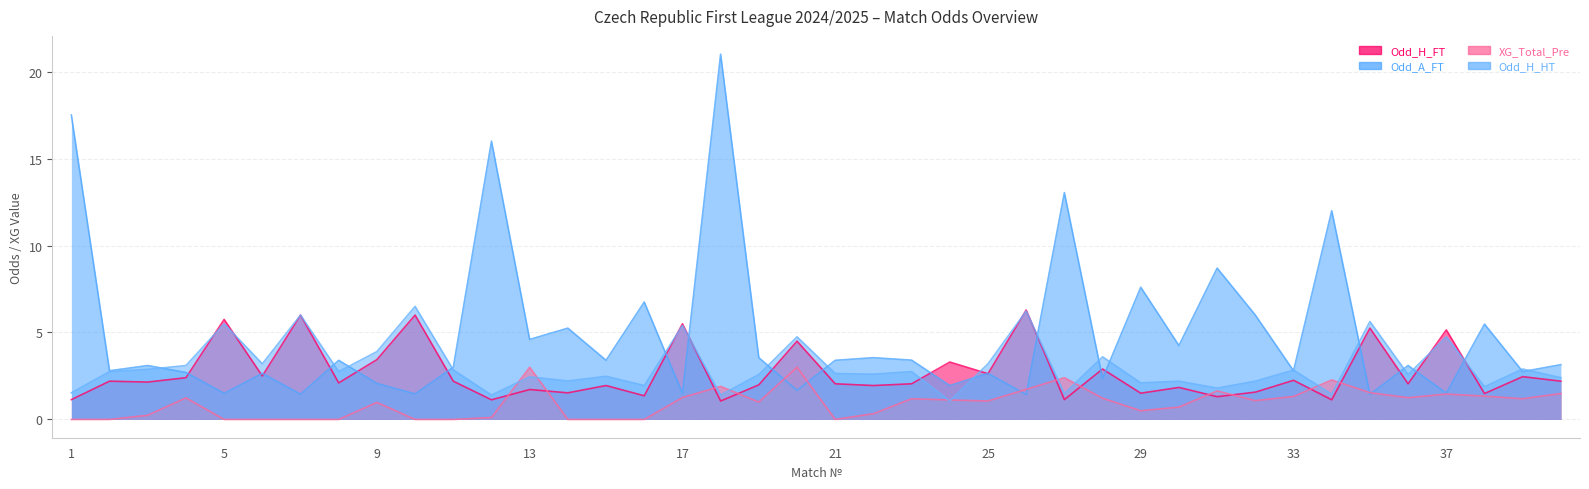

What are all the series names shown in the legend?

Odd_H_FT, Odd_A_FT, XG_Total_Pre, Odd_H_HT